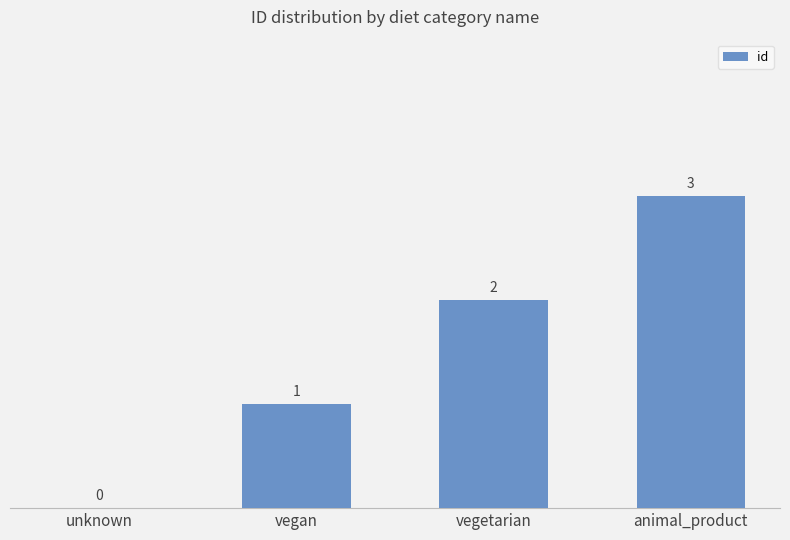

At which label is the value closest to 1?

vegan